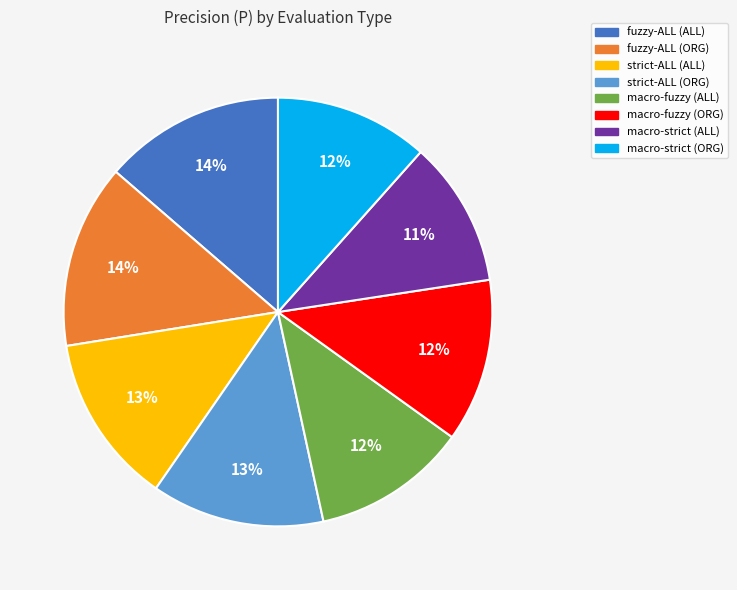

What is the smallest slice in the pie chart?

macro-strict (ALL)